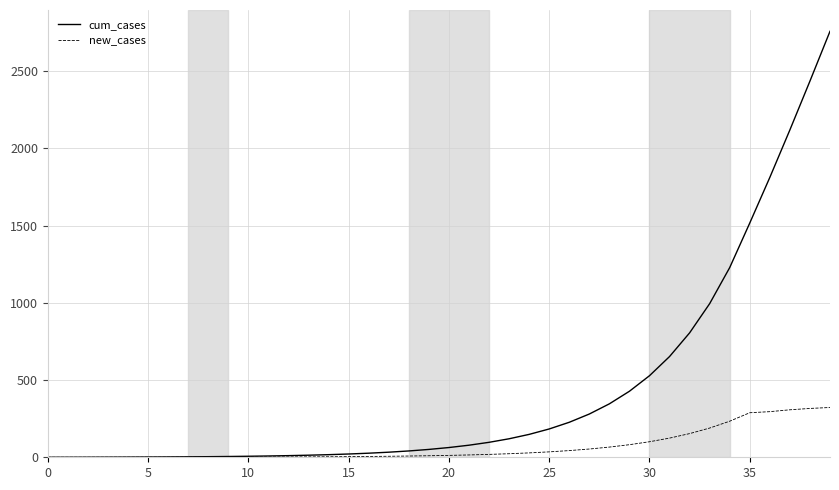

Which series has the largest total across all categories?

cum_cases